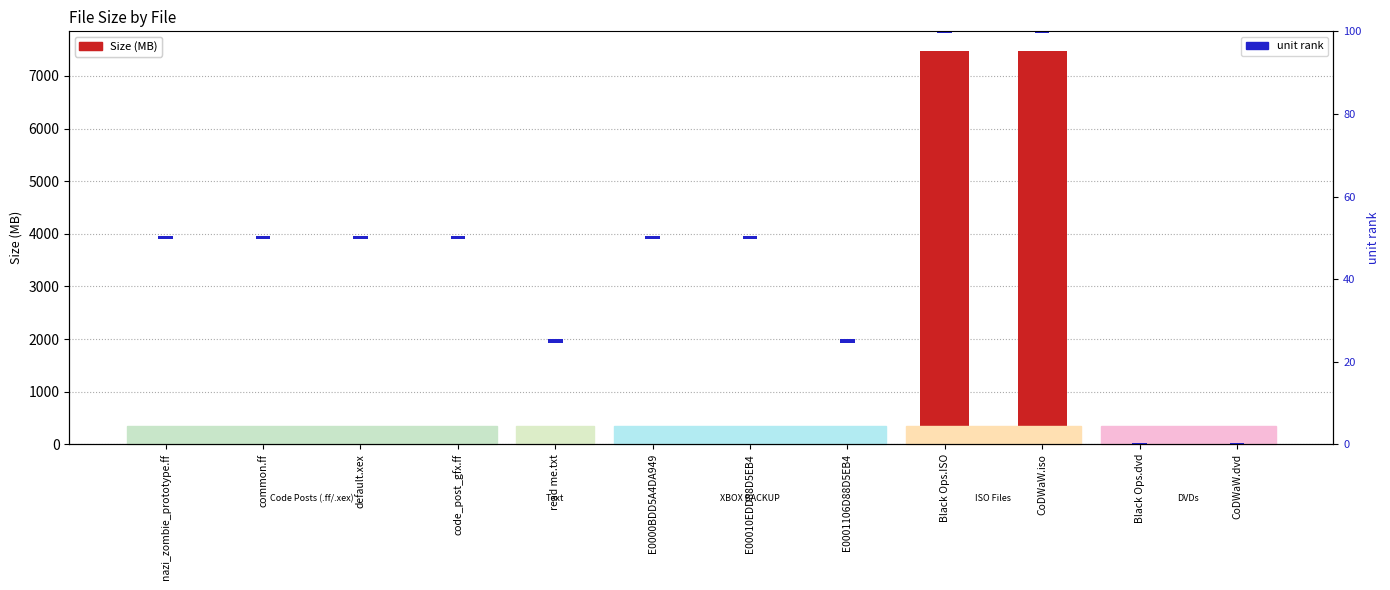

Where is unit rank (0-100) nearest to the value 0?

nazi_zombie_prototype.ff